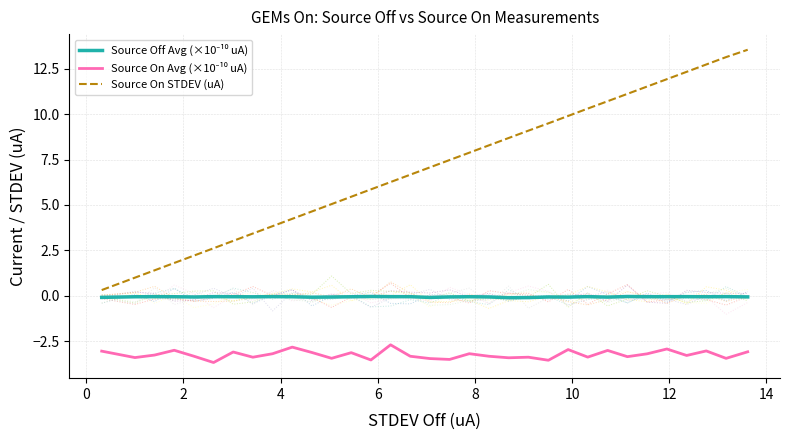

At which category does Source Off Avg (×10⁻¹⁰ uA) reach its first local peak?

2